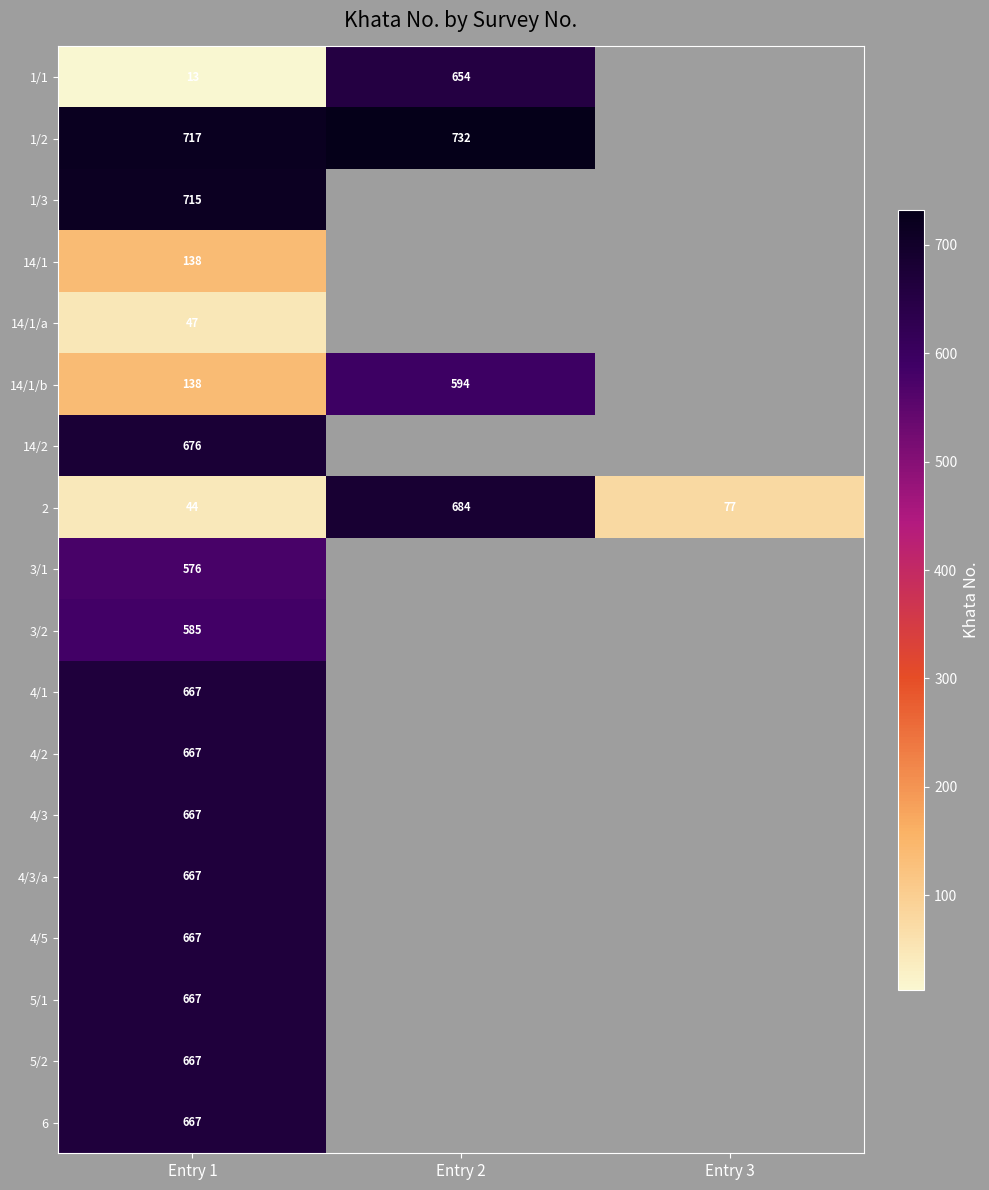

True or false: 4/3 has a value of 983 at Entry 1.

False